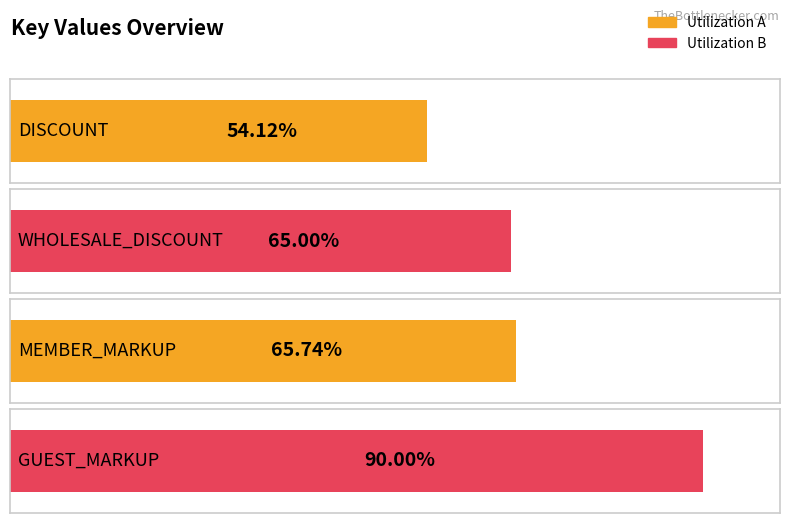

How many values are between 0 and 1?

4